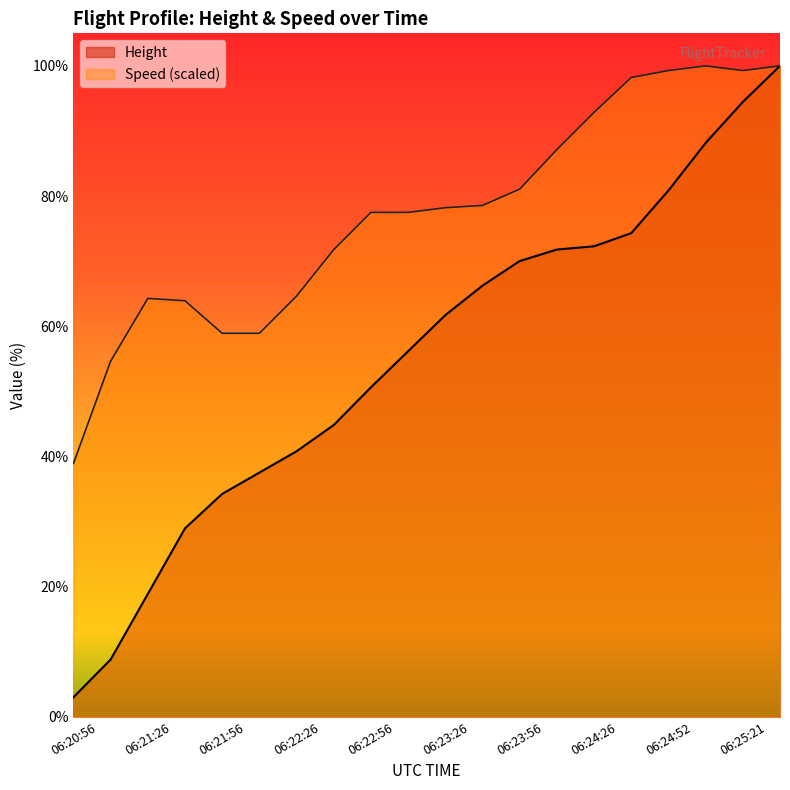

What is the label of the 10th point from the left?

06:23:11